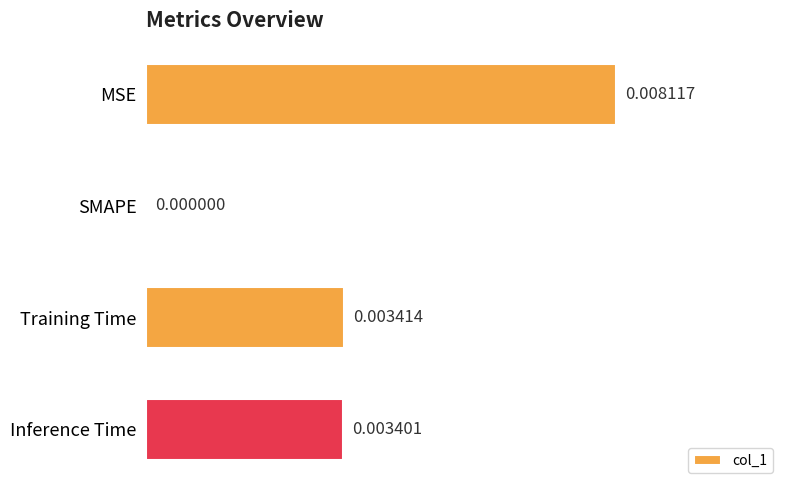

At which label is the value closest to 0?

SMAPE